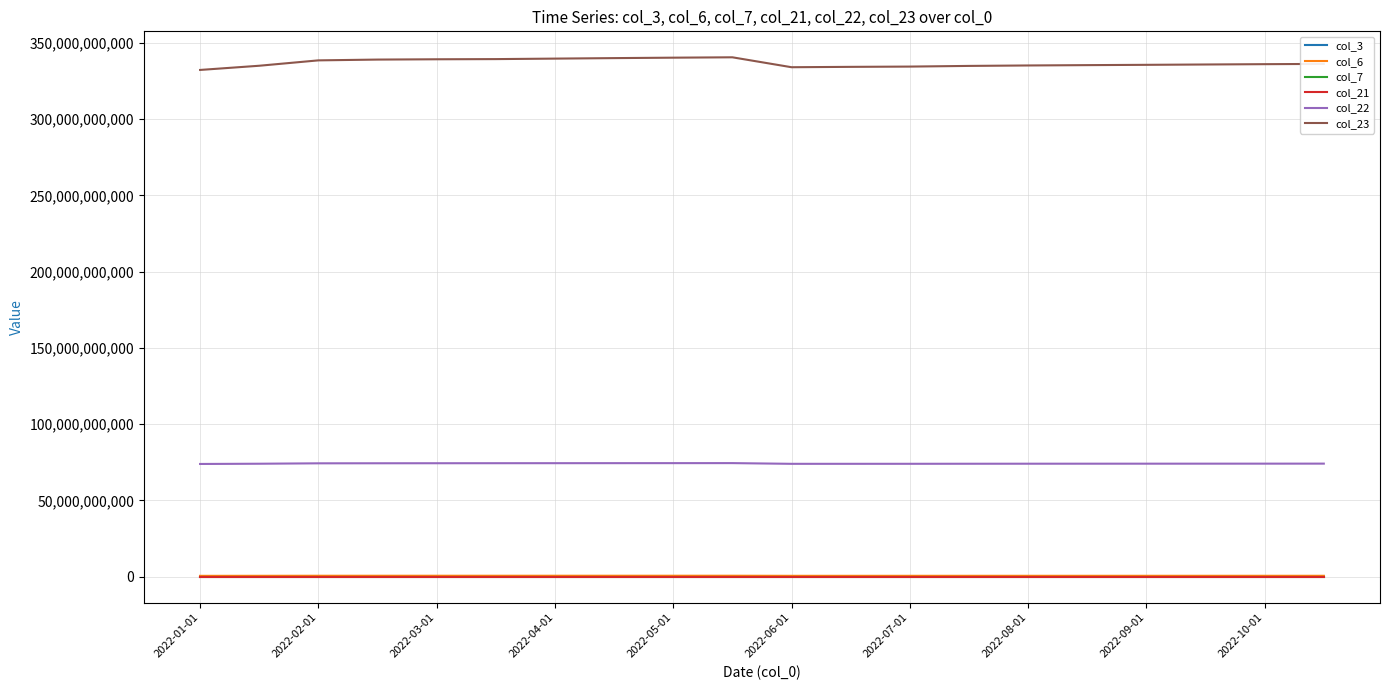

Which series has the widest spread of values?

col_23